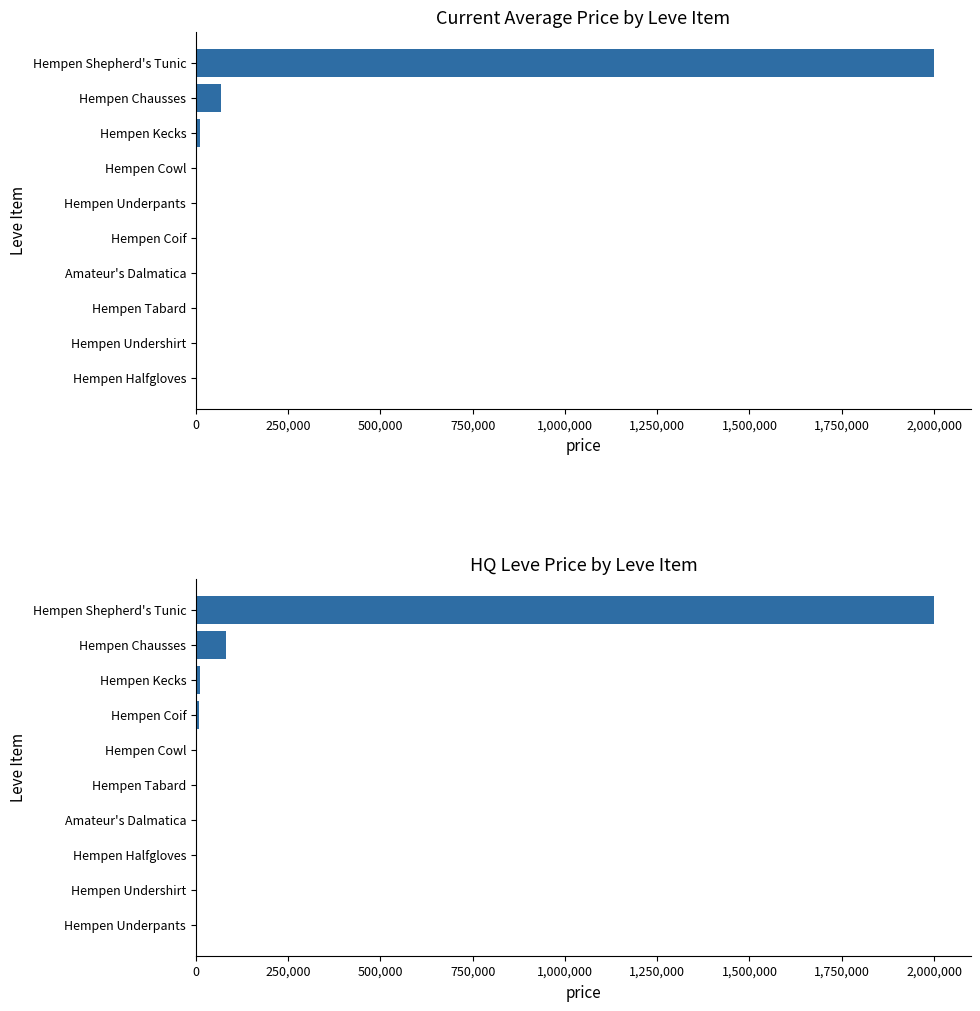

At how many categories does at least one series exceed 1535552?

1